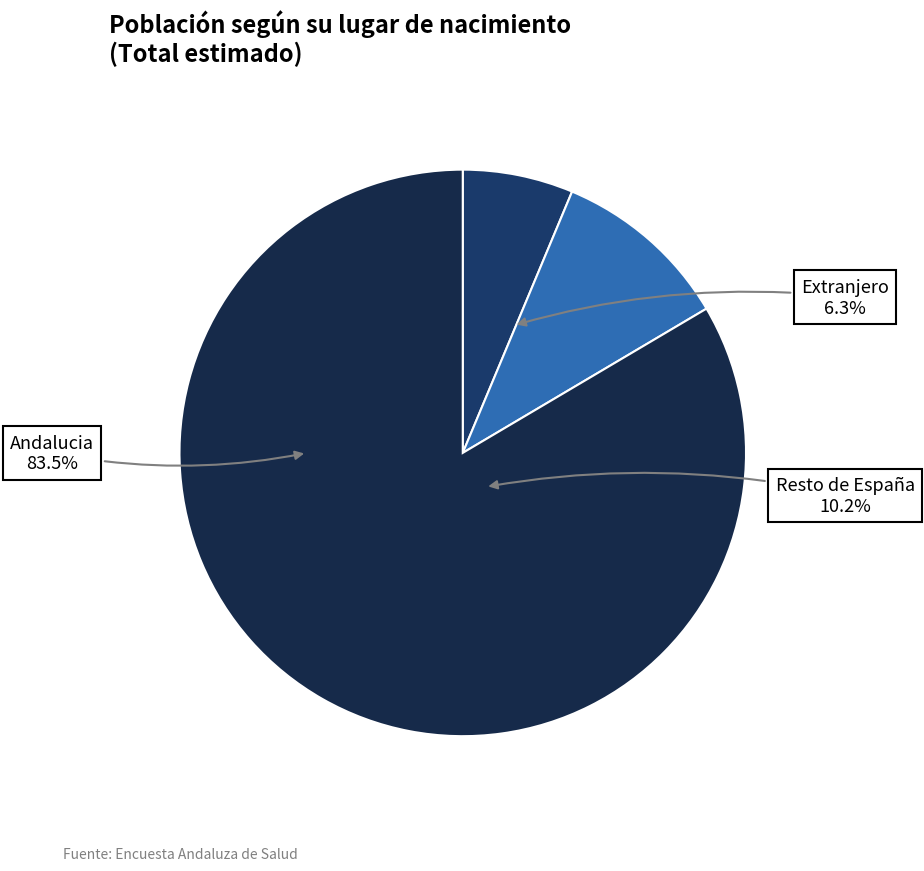

Is the sum of Resto de España and Extranjero greater than half?

No